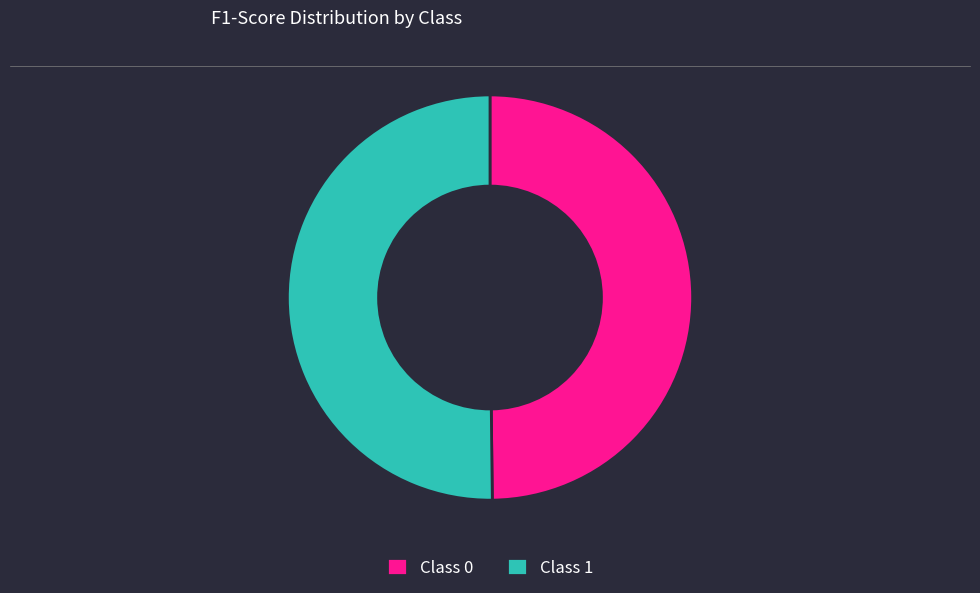

Is the sum of Class 0 and Class 1 greater than half?

Yes